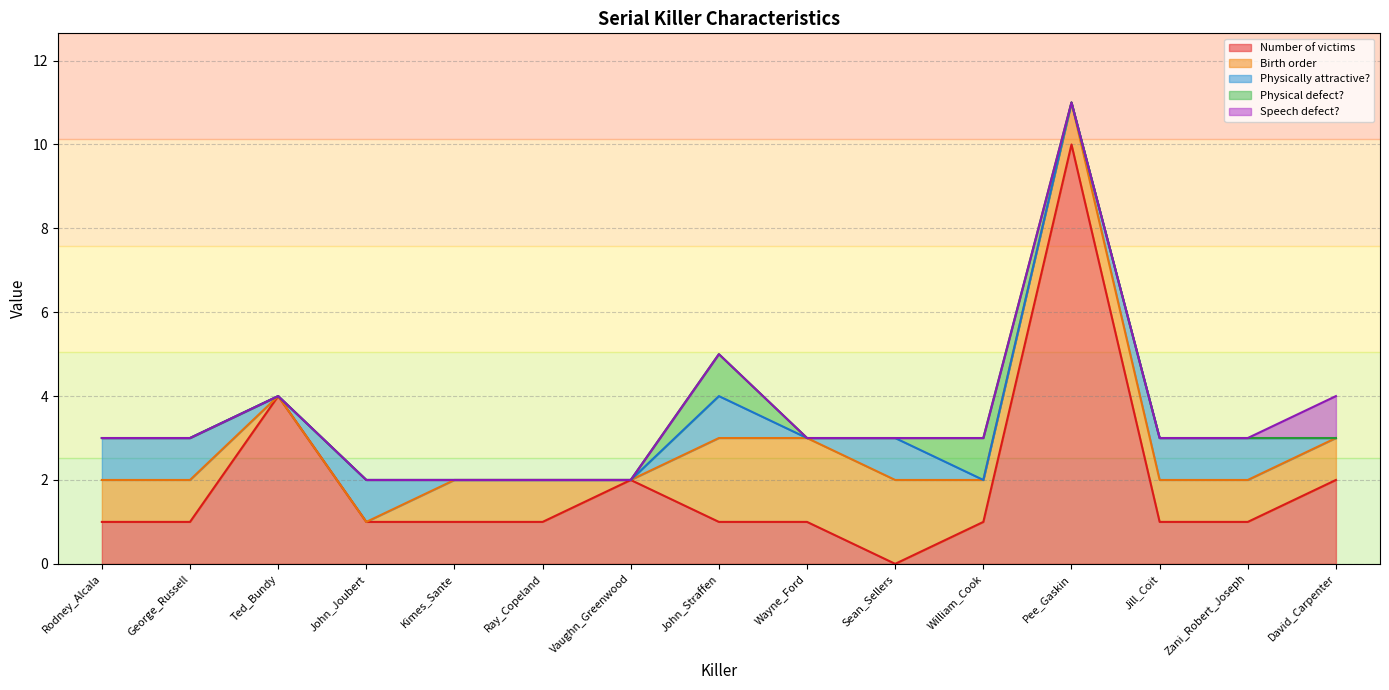

The value of Speech defect? at Ted_Bundy is 0. True or false?

True